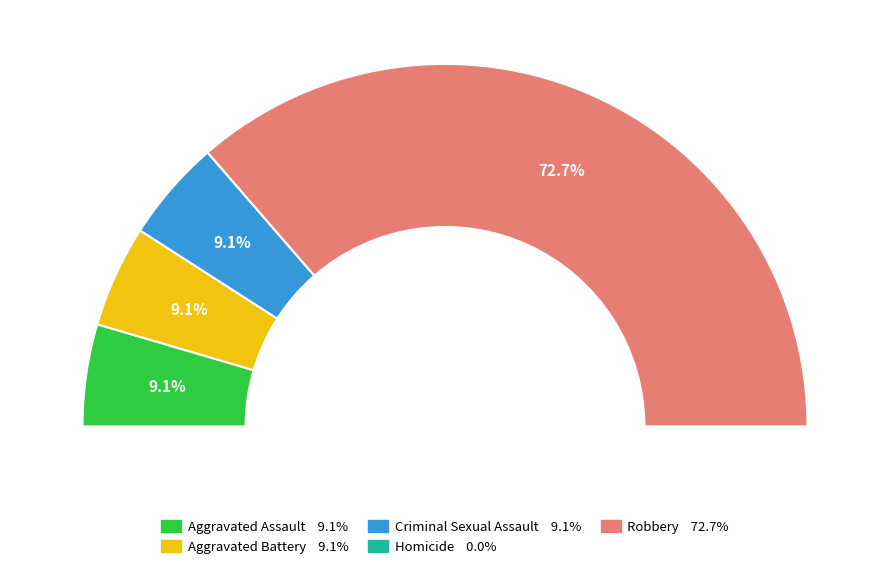

What portion of the pie excludes Aggravated Battery?

90.9%